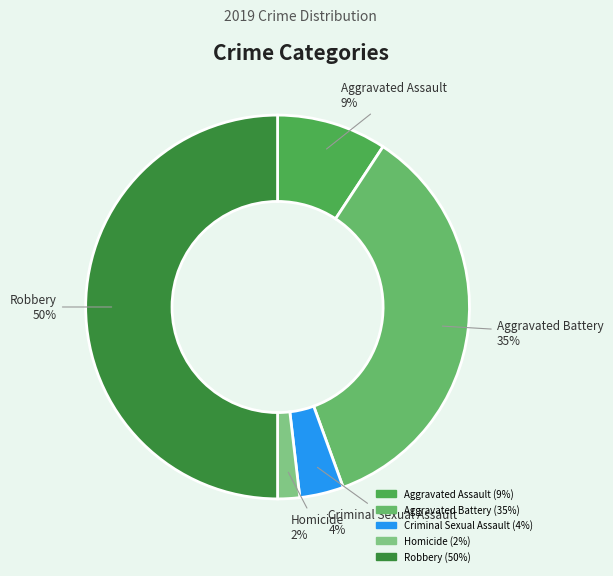

Does Criminal Sexual Assault represent more than half of the total?

No